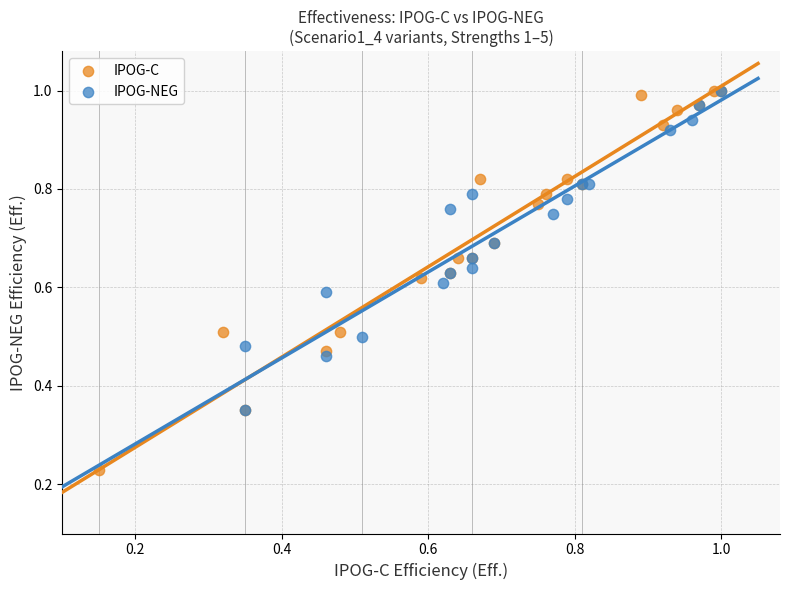

Which series reaches the minimum Y coordinate?

IPOG-C